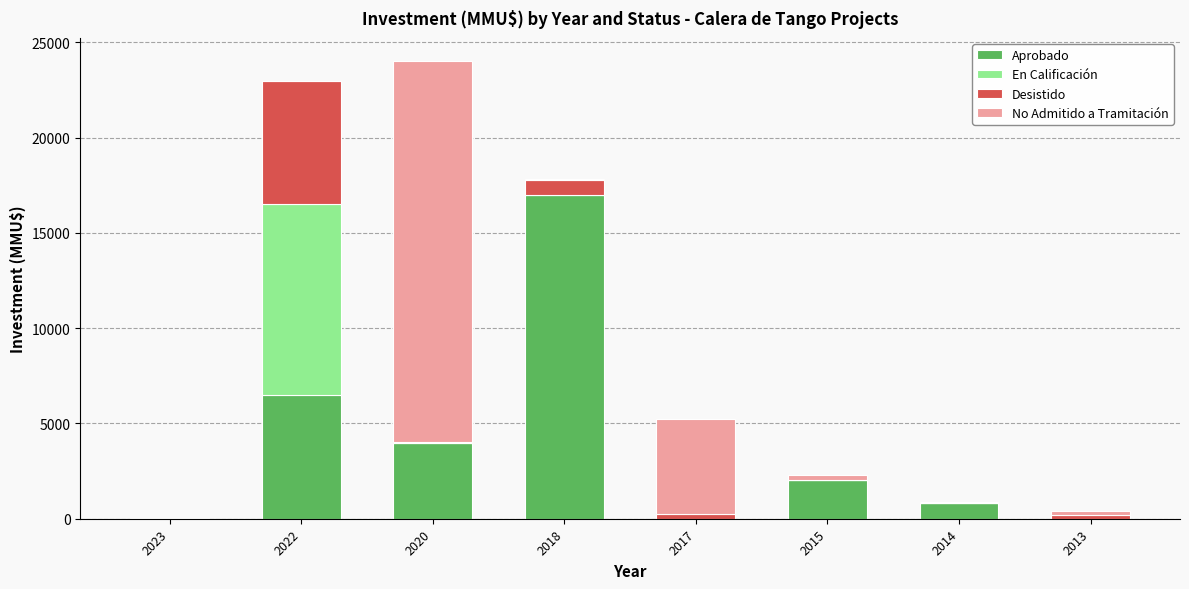

The value of Aprobado at 2017 is 0. True or false?

True